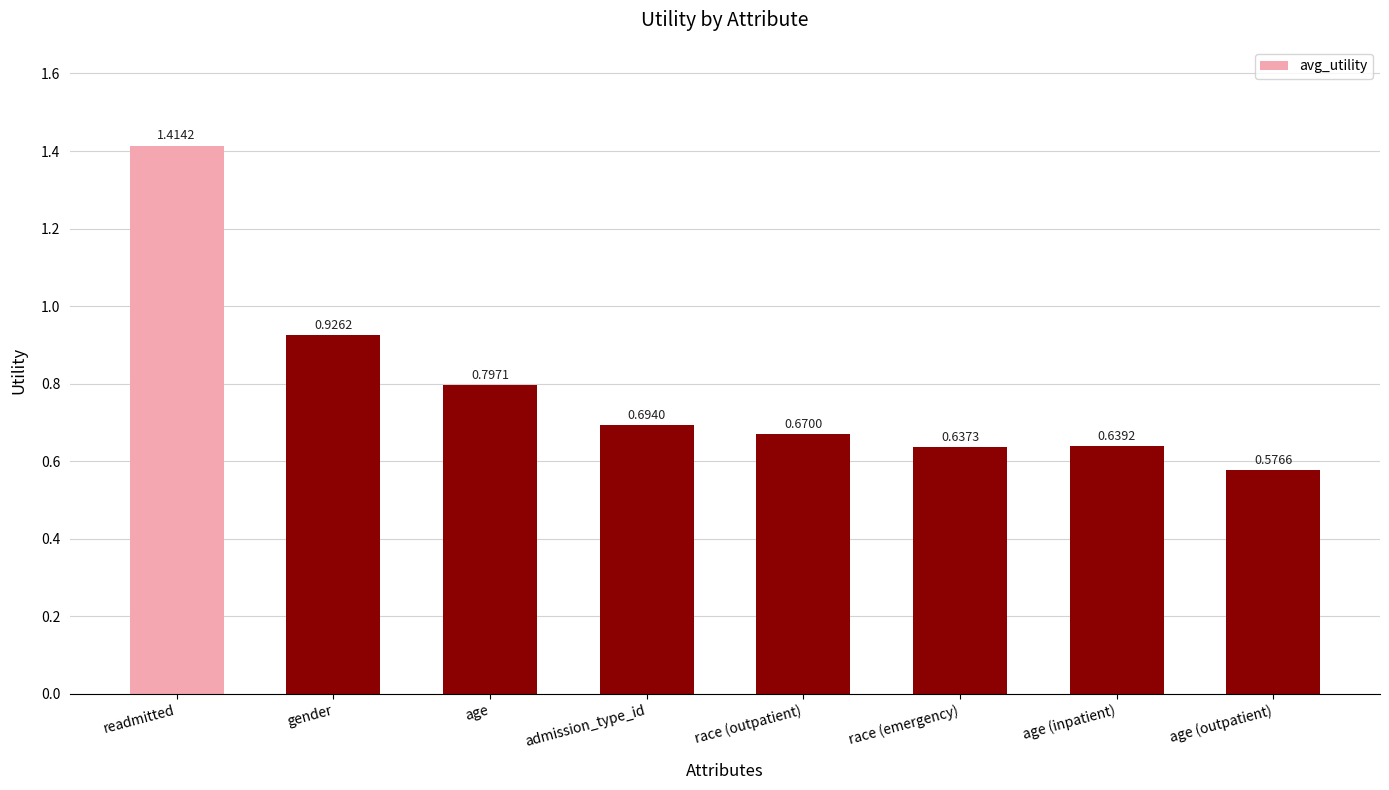

At which label is the value closest to 0?

age (outpatient)